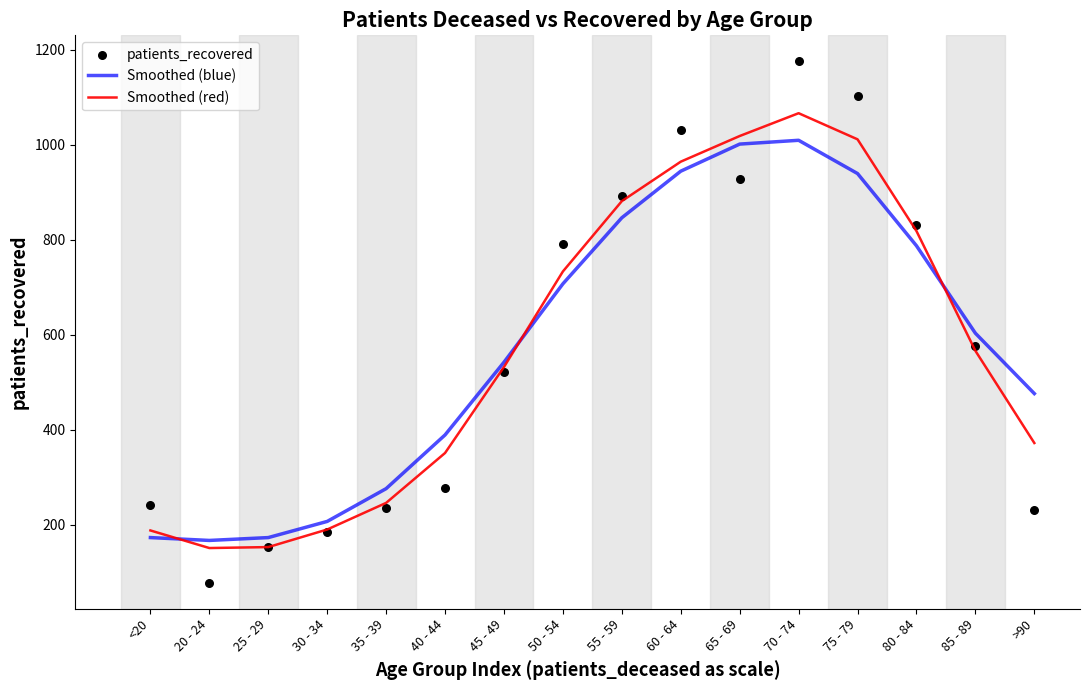

Which series reaches the minimum Y coordinate?

patients_recovered